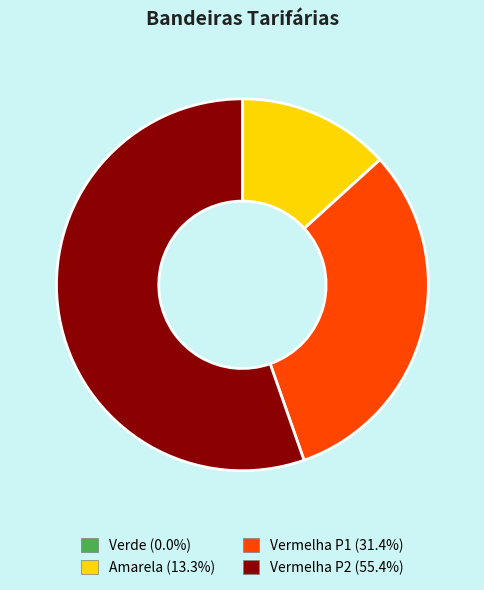

Which category has the biggest portion of the pie?

Vermelha P2